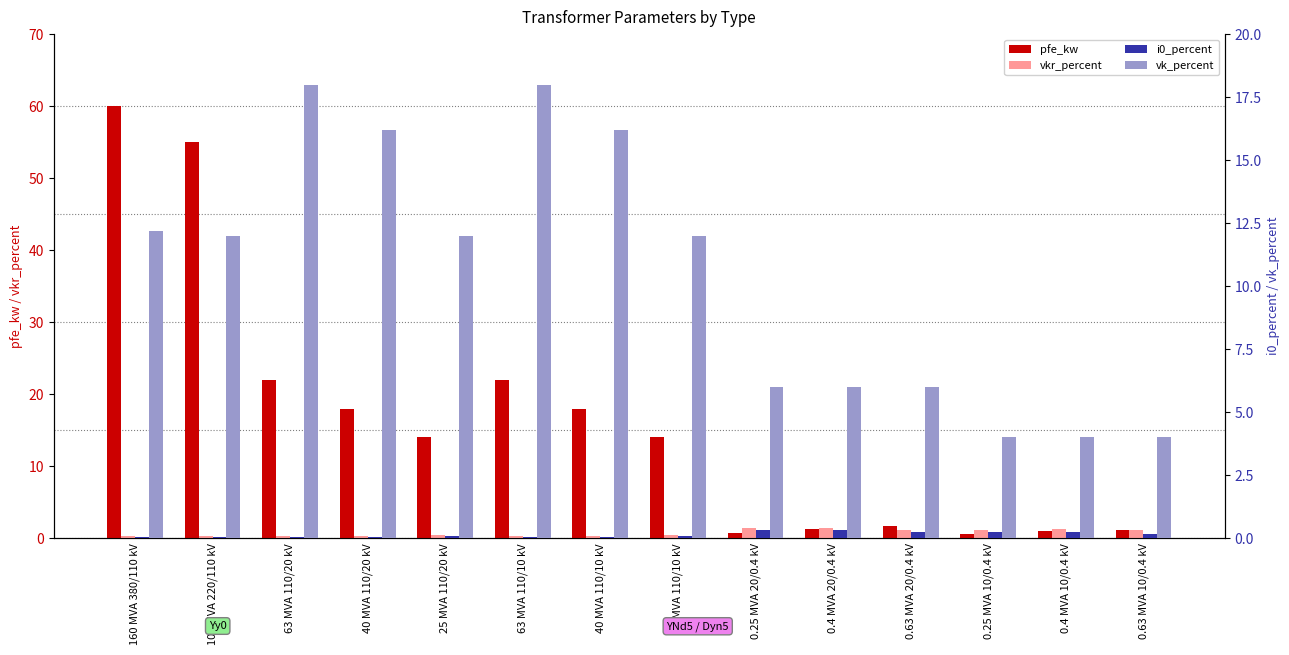

Reading left to right, transcribe all the data shown in this chart.

pfe_kw: 160 MVA 380/110 kV=60.0	100 MVA 220/110 kV=55.0	63 MVA 110/20 kV=22.0	40 MVA 110/20 kV=18.0	25 MVA 110/20 kV=14.0	63 MVA 110/10 kV=22.0	40 MVA 110/10 kV=18.0	25 MVA 110/10 kV=14.0	0.25 MVA 20/0.4 kV=0.8	0.4 MVA 20/0.4 kV=1.4	0.63 MVA 20/0.4 kV=1.6	0.25 MVA 10/0.4 kV=0.6	0.4 MVA 10/0.4 kV=0.9	0.63 MVA 10/0.4 kV=1.2
vkr_percent: 160 MVA 380/110 kV=0.2	100 MVA 220/110 kV=0.3	63 MVA 110/20 kV=0.3	40 MVA 110/20 kV=0.3	25 MVA 110/20 kV=0.4	63 MVA 110/10 kV=0.3	40 MVA 110/10 kV=0.3	25 MVA 110/10 kV=0.4	0.25 MVA 20/0.4 kV=1.4	0.4 MVA 20/0.4 kV=1.4	0.63 MVA 20/0.4 kV=1.2	0.25 MVA 10/0.4 kV=1.2	0.4 MVA 10/0.4 kV=1.3	0.63 MVA 10/0.4 kV=1.1
i0_percent: 160 MVA 380/110 kV=0.1	100 MVA 220/110 kV=0.1	63 MVA 110/20 kV=0.0	40 MVA 110/20 kV=0.1	25 MVA 110/20 kV=0.1	63 MVA 110/10 kV=0.0	40 MVA 110/10 kV=0.1	25 MVA 110/10 kV=0.1	0.25 MVA 20/0.4 kV=0.3	0.4 MVA 20/0.4 kV=0.3	0.63 MVA 20/0.4 kV=0.3	0.25 MVA 10/0.4 kV=0.2	0.4 MVA 10/0.4 kV=0.2	0.63 MVA 10/0.4 kV=0.2
vk_percent: 160 MVA 380/110 kV=12.2	100 MVA 220/110 kV=12.0	63 MVA 110/20 kV=18.0	40 MVA 110/20 kV=16.2	25 MVA 110/20 kV=12.0	63 MVA 110/10 kV=18.0	40 MVA 110/10 kV=16.2	25 MVA 110/10 kV=12.0	0.25 MVA 20/0.4 kV=6.0	0.4 MVA 20/0.4 kV=6.0	0.63 MVA 20/0.4 kV=6.0	0.25 MVA 10/0.4 kV=4.0	0.4 MVA 10/0.4 kV=4.0	0.63 MVA 10/0.4 kV=4.0